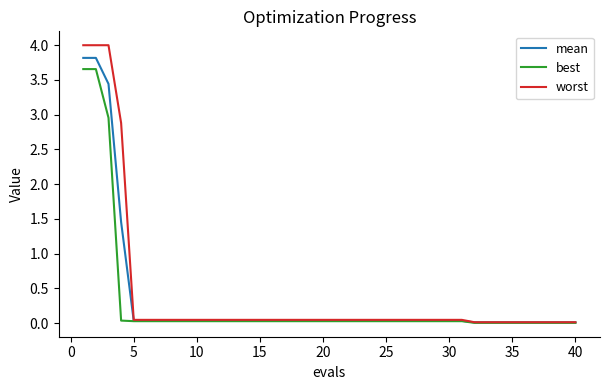

Which series has the largest range (max minus min)?

worst